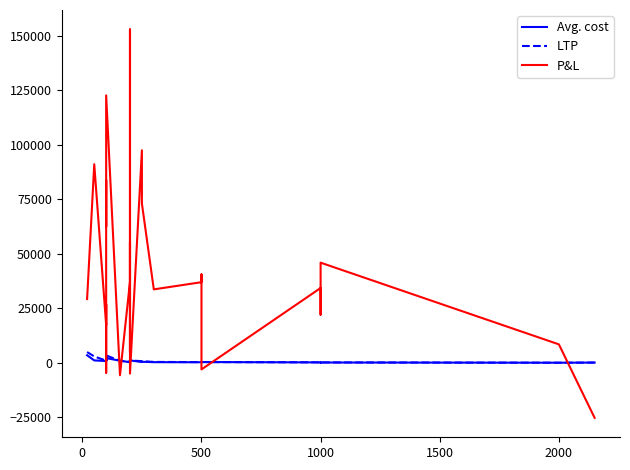

Which series has the largest total across all categories?

P&L